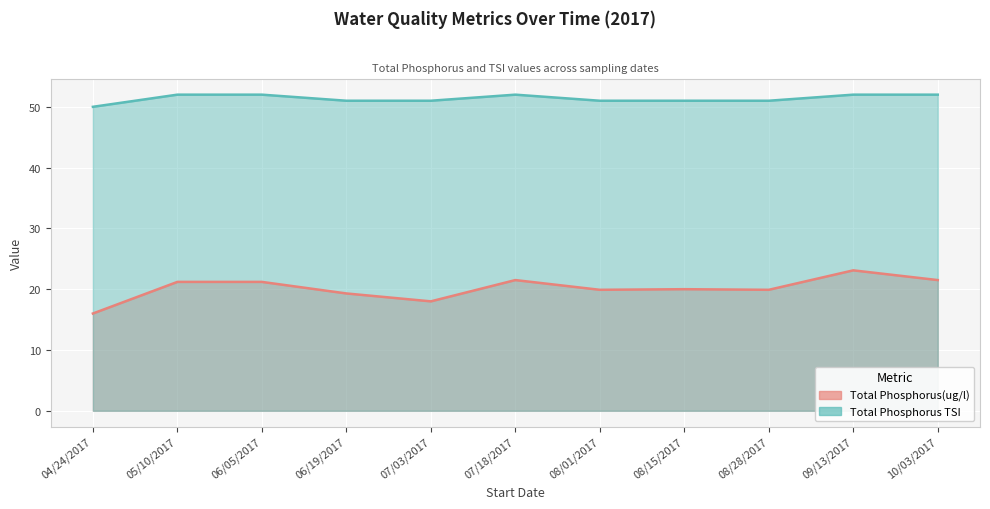

Which series has the widest spread of values?

Total Phosphorus(ug/l)